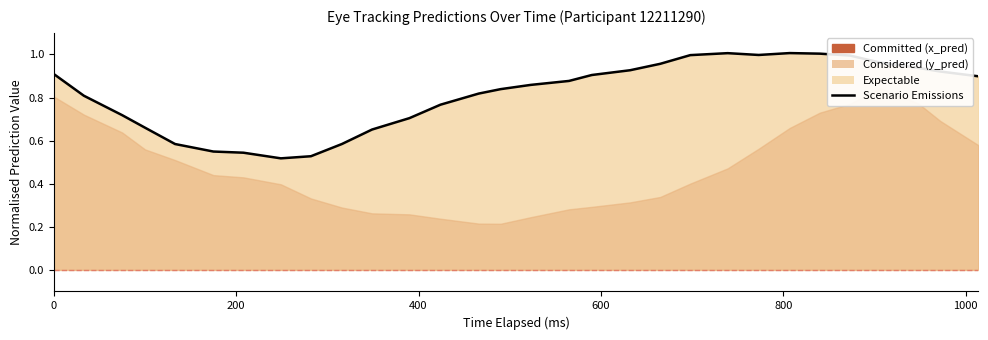

What is the sum of all values?

24.4